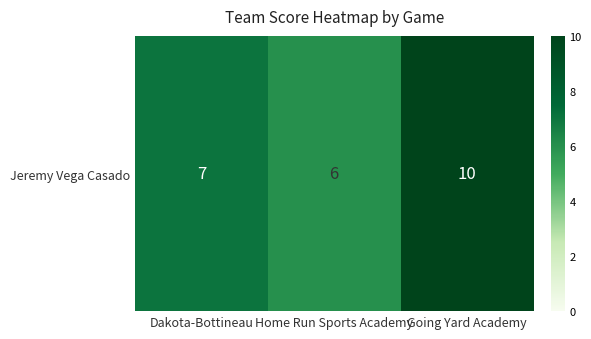

Reading left to right, extract all data points from this chart.

Dakota-Bottineau=7	Home Run Sports Academy=6	Going Yard Academy=10